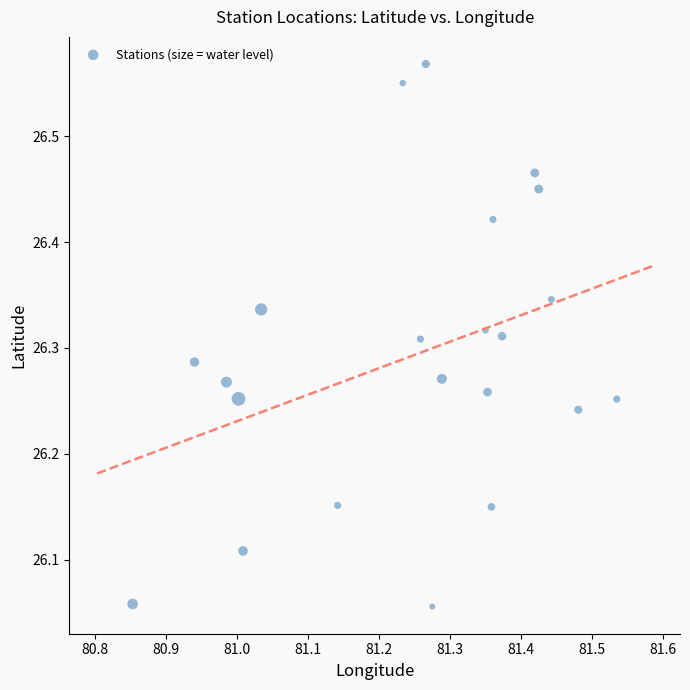

What is the range of Y values (max minus min)?

0.5